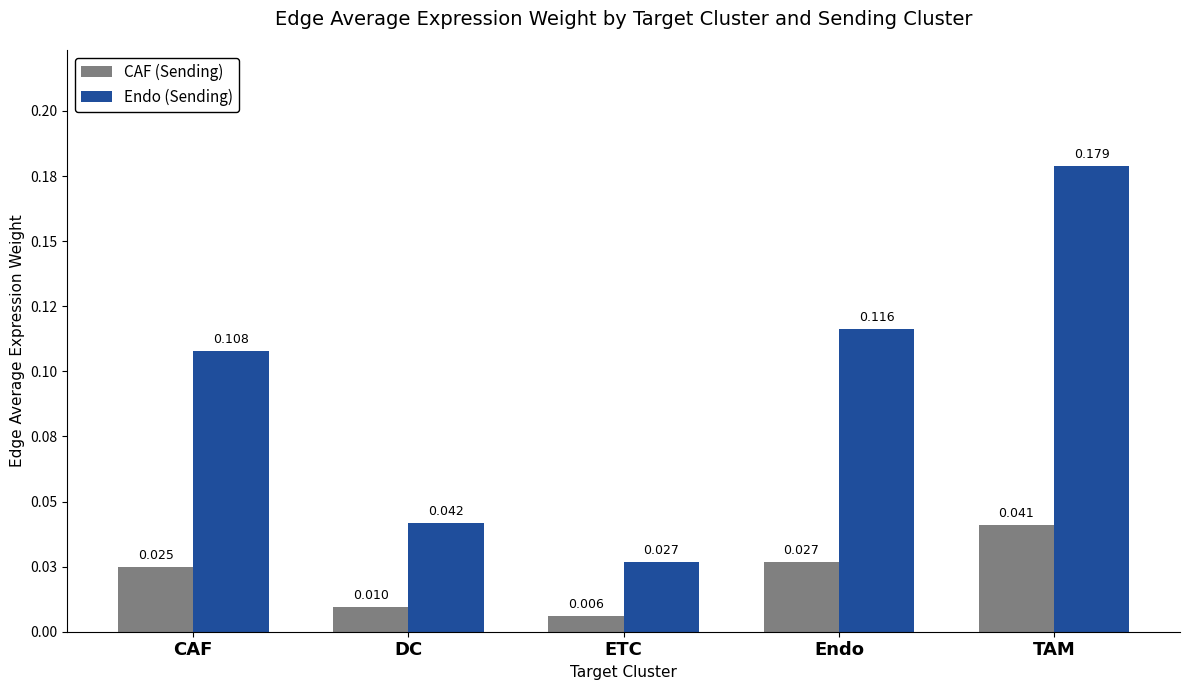

What are all the series names shown in the legend?

CAF (Sending), Endo (Sending)